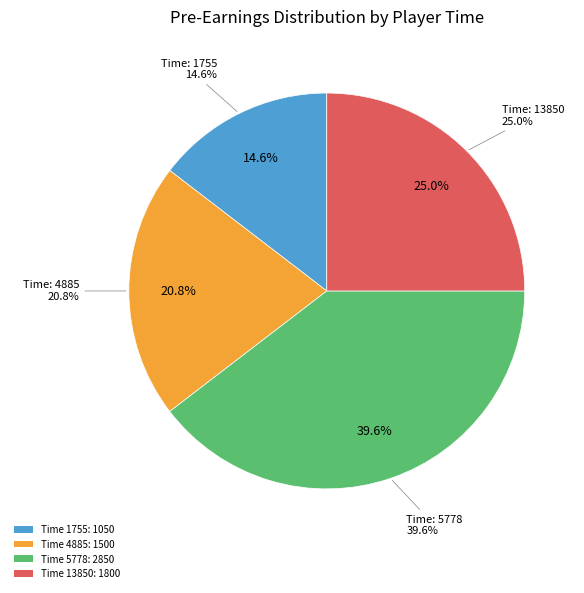

Combined, what portion of the pie is 5778 and 1755?

54.2%